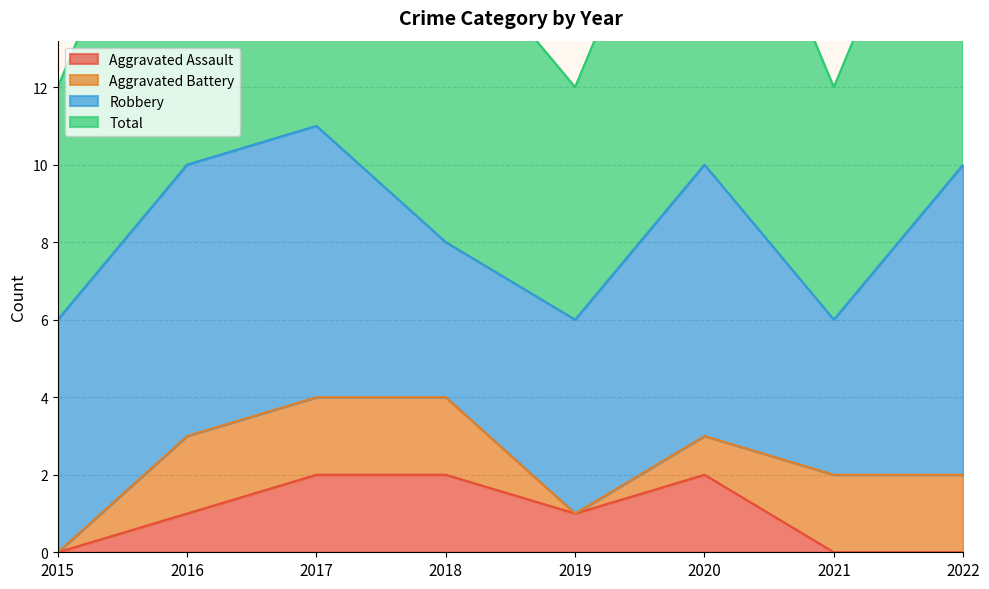

Does the chart display data point markers on the line(s)?

No